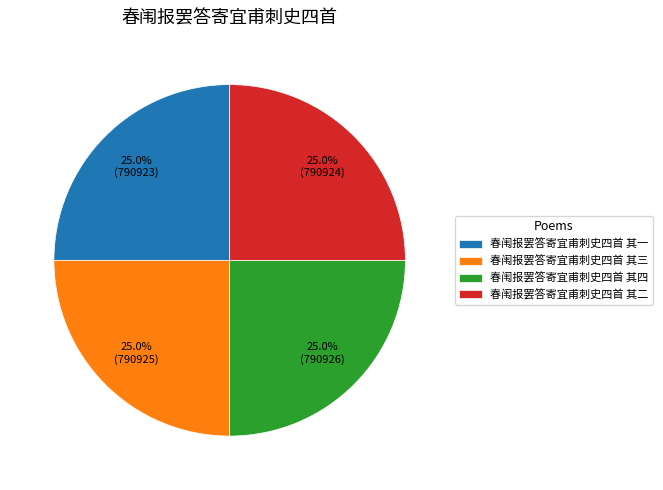

Does any single category account for the majority?

No